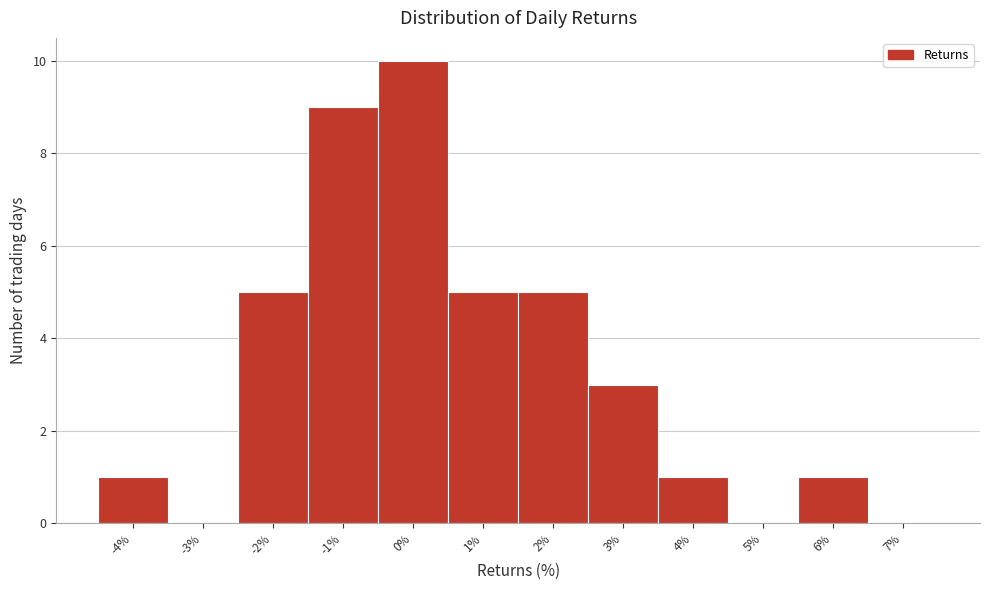

Which range on the x-axis has the tallest bar?

-0.5 to 0.5